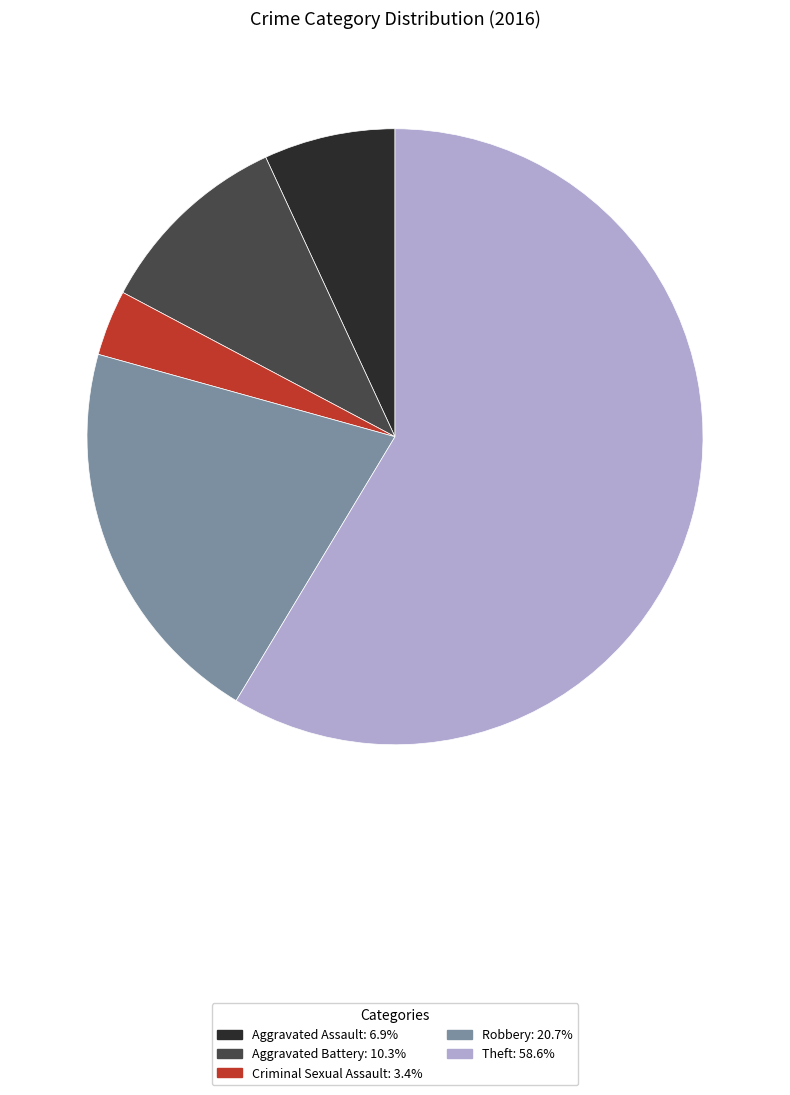

Which slice is the largest?

Theft